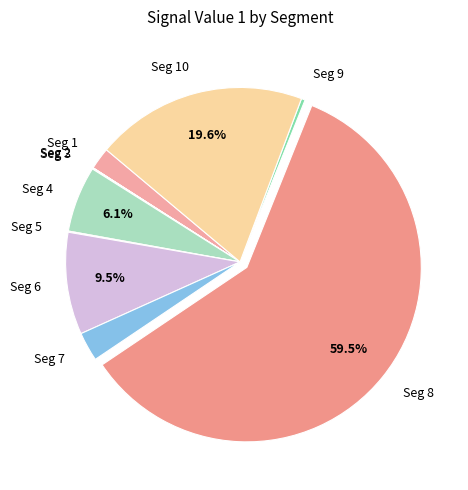

Is the sum of Seg 10 and Seg 7 greater than half?

No